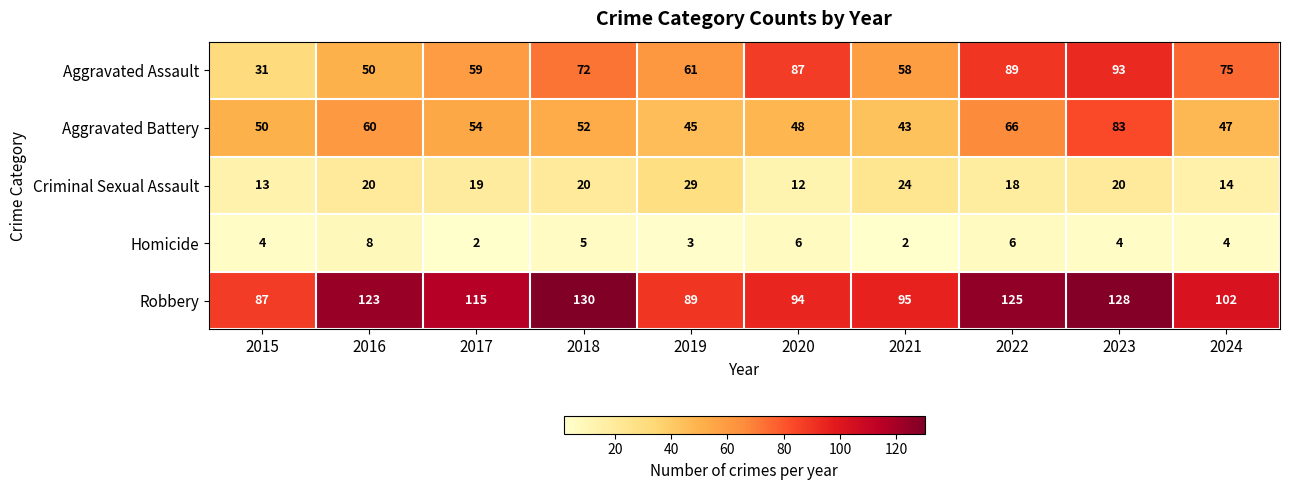

Is it true that Homicide equals 2 at 2015?

False